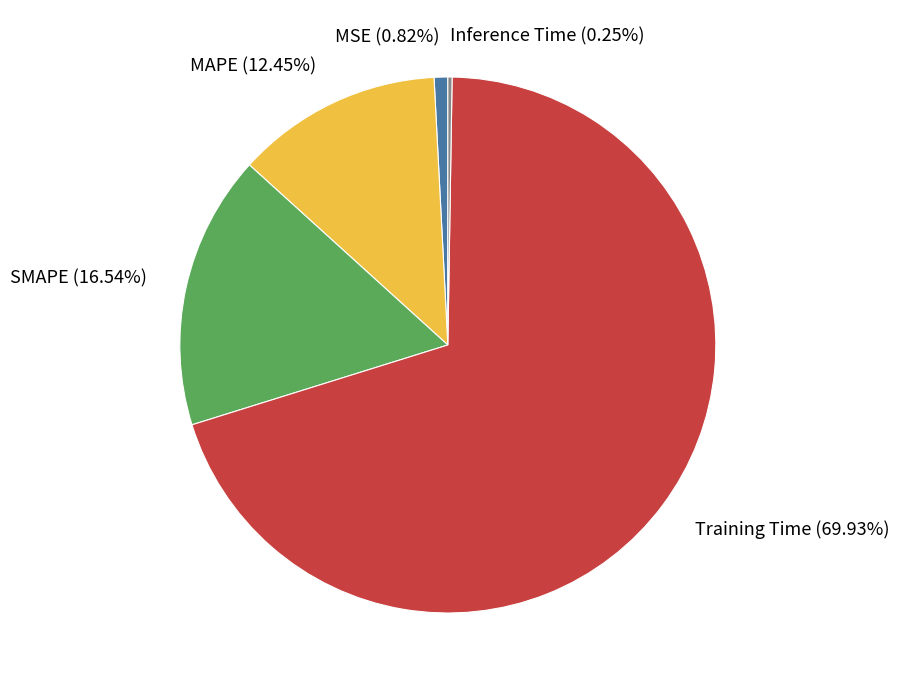

Does SMAPE (16.54%) account for over 50% of the chart?

No